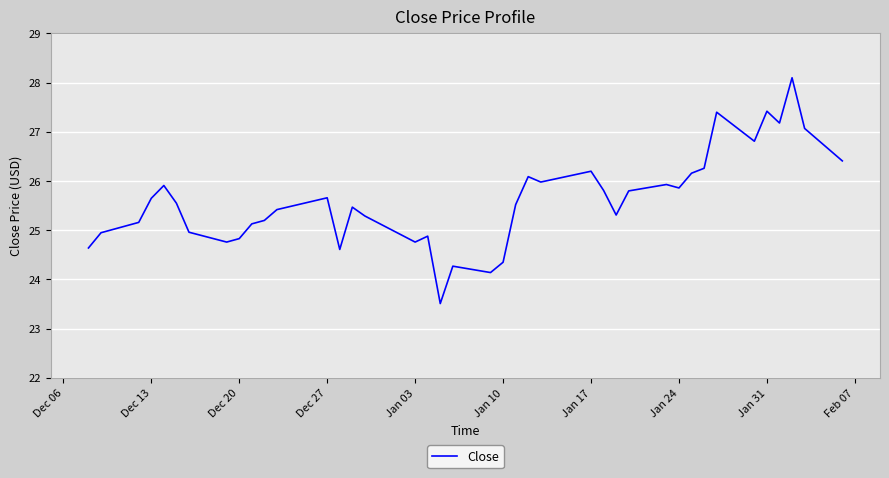

What is the smallest value displayed?

23.5